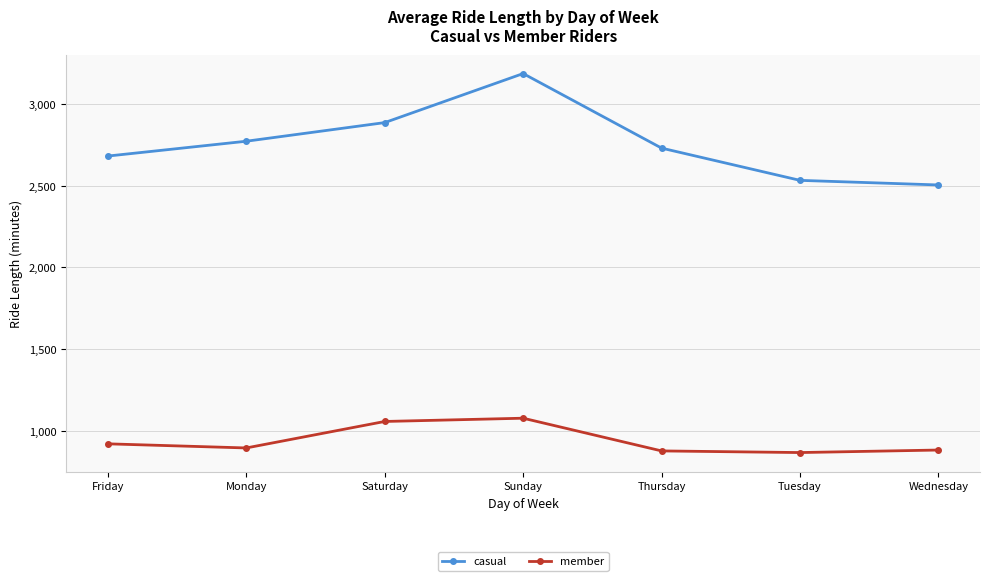

How many data points does each series have?

7